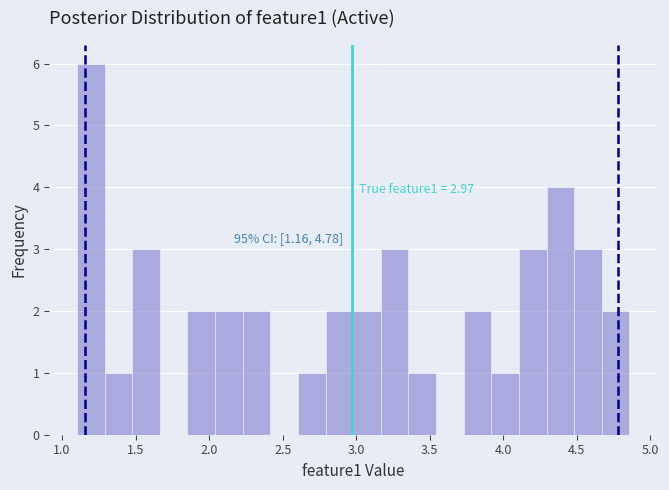

Read against the x-axis, roughly where is the centre of the tallest bar?

1.20